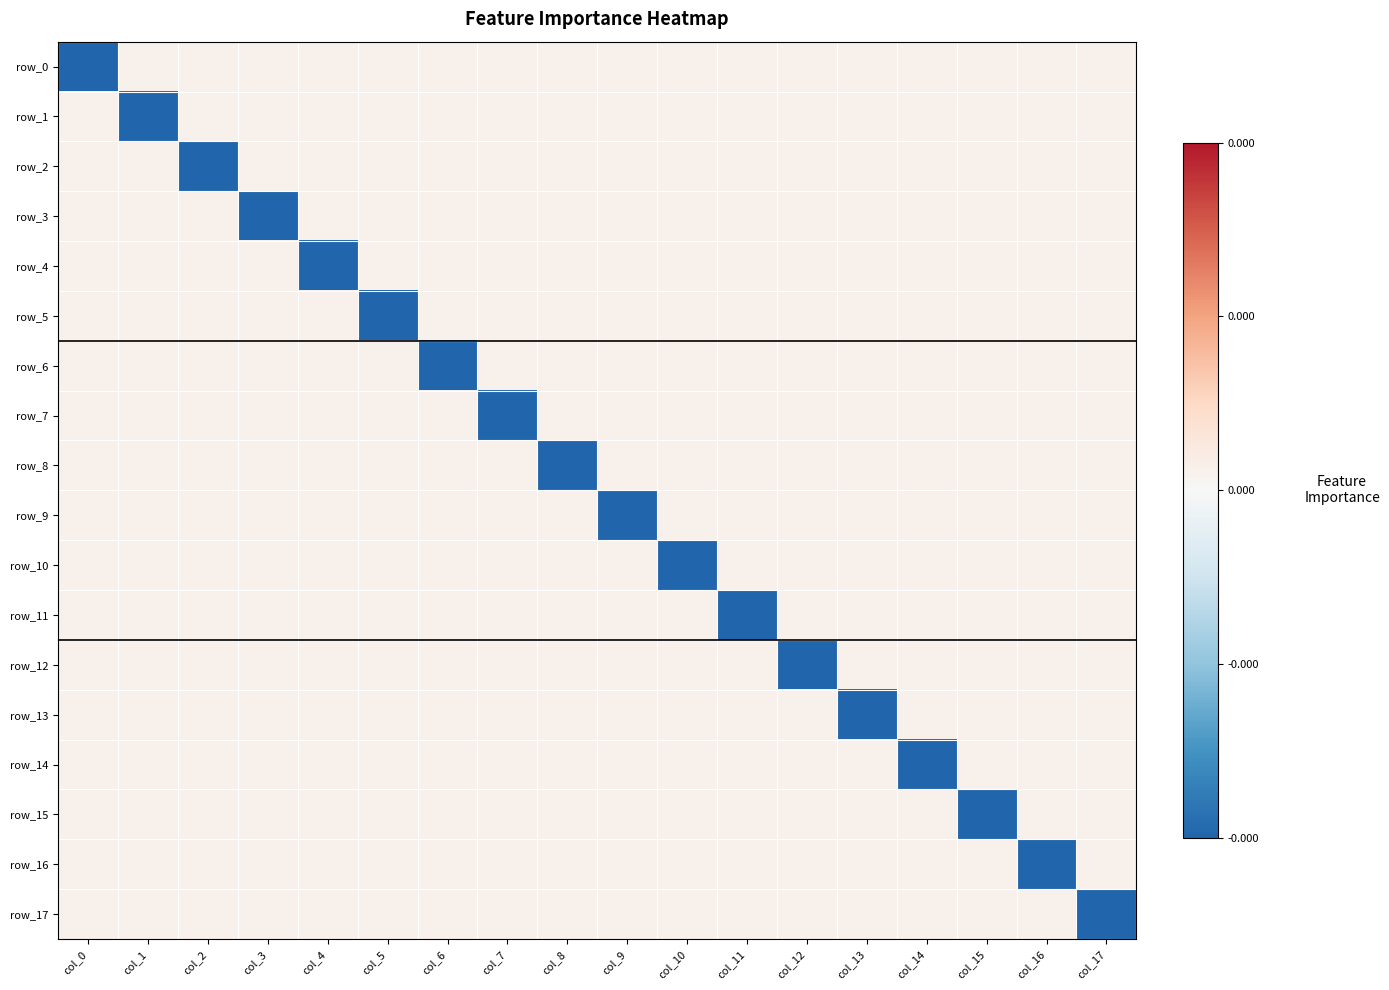

At how many categories does at least one series exceed 0?

18